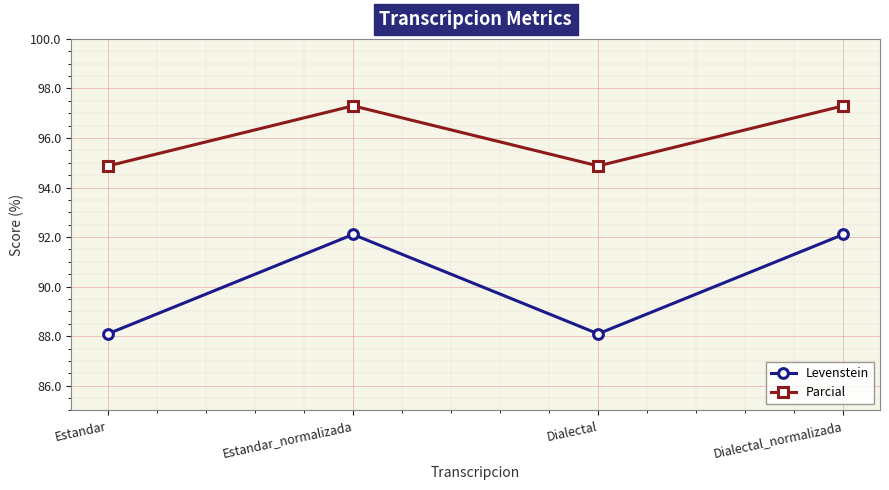

Which series has the largest total across all categories?

Parcial